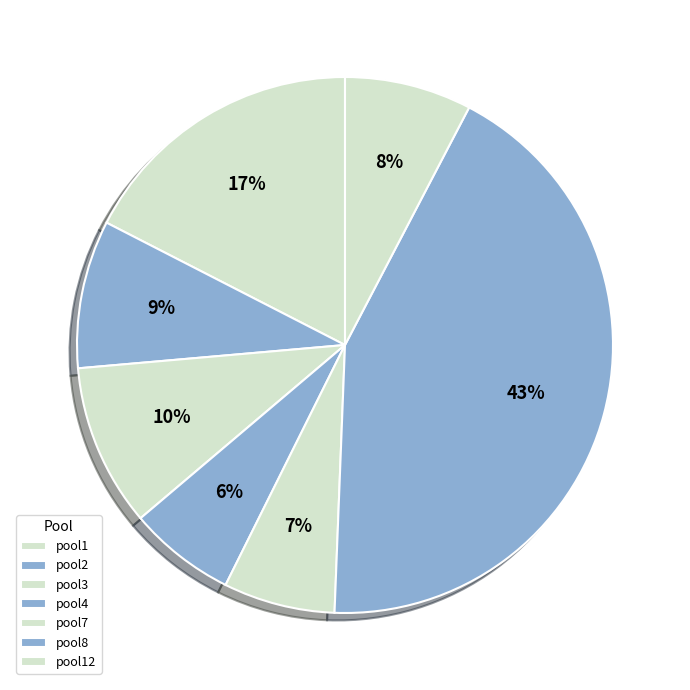

What percentage is the pool8 slice, to the nearest percent?

43%